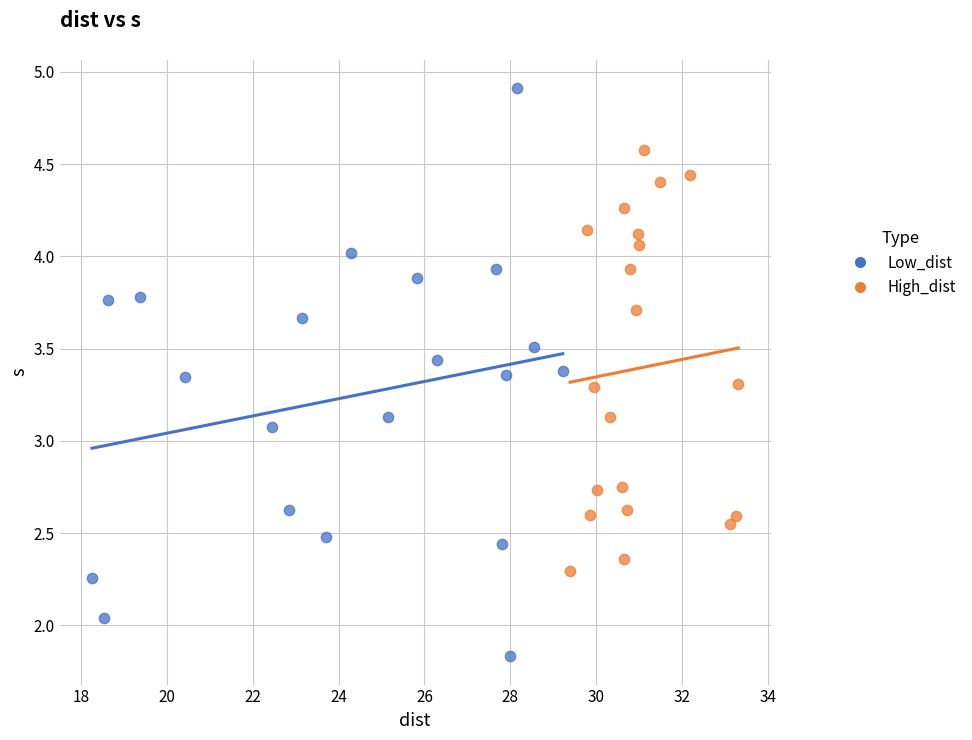

Which series contains the highest Y value?

Low_dist